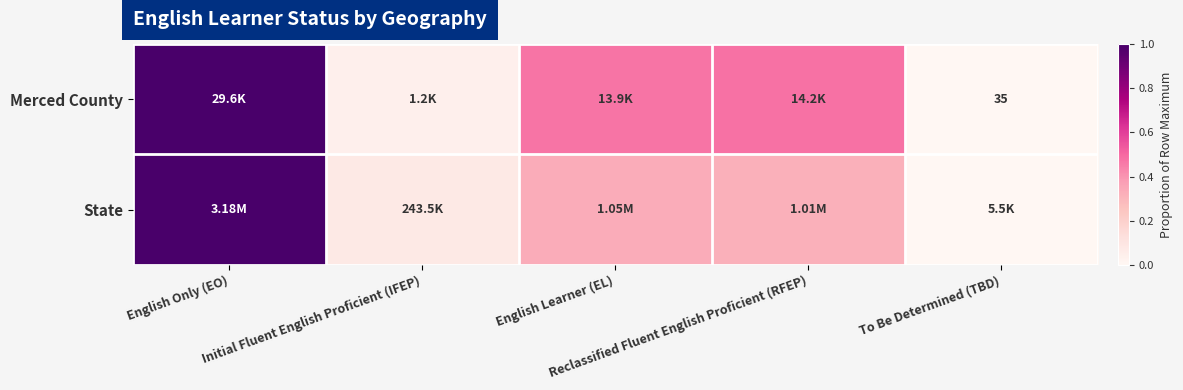

Which category has the lowest value in the Merced County series?

To Be Determined (TBD)